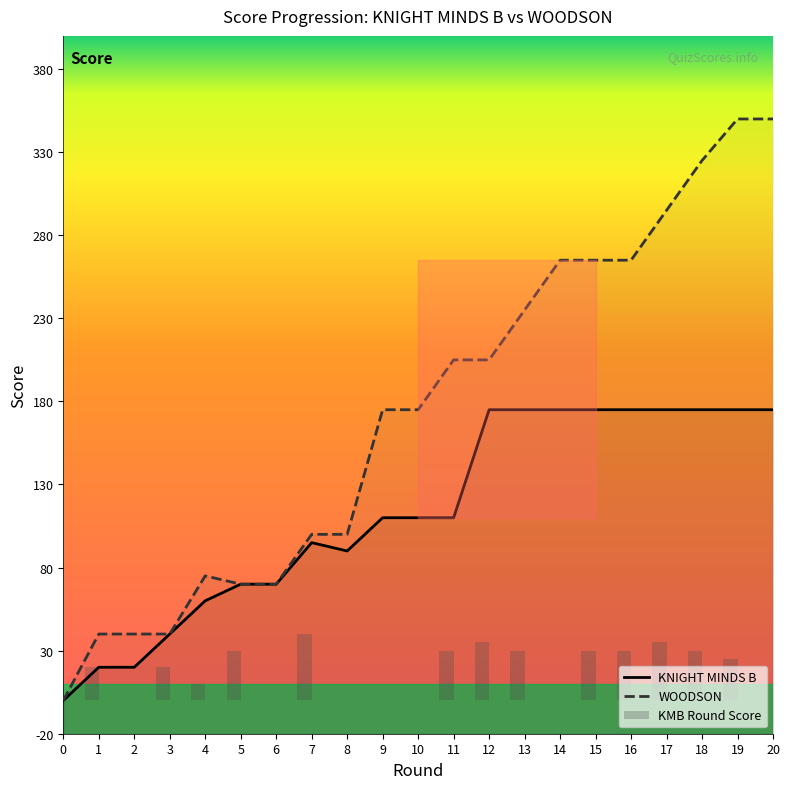

What is the total value across all series at 13?

440